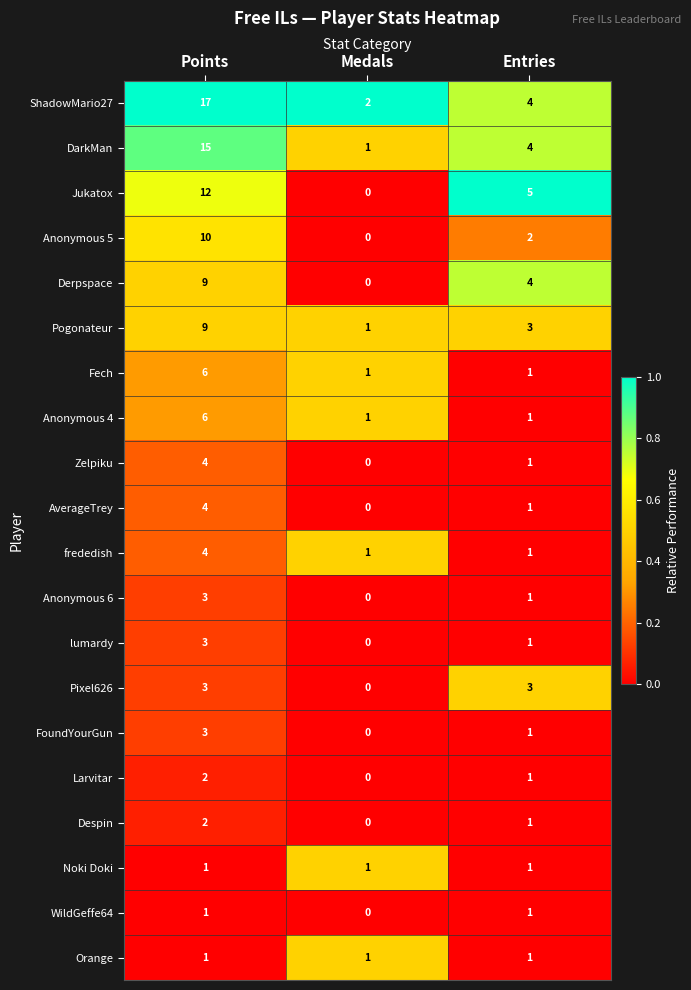

How many series are shown in this chart?

20